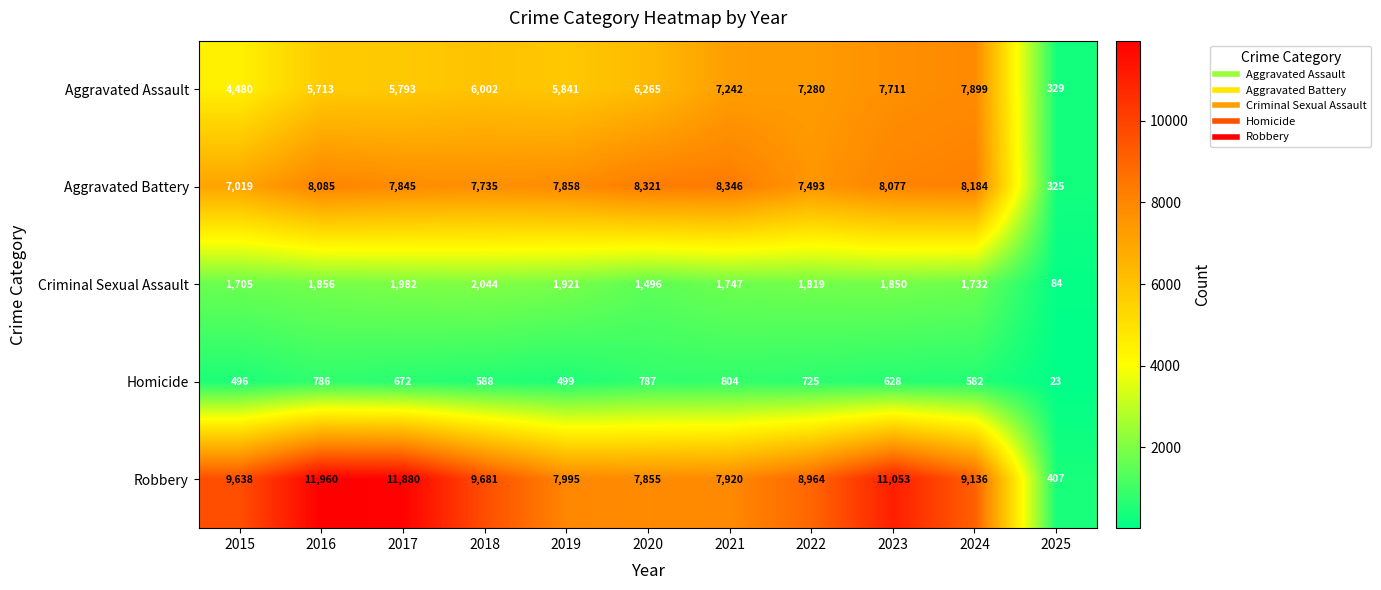

Which category has the highest value across all series?

2016